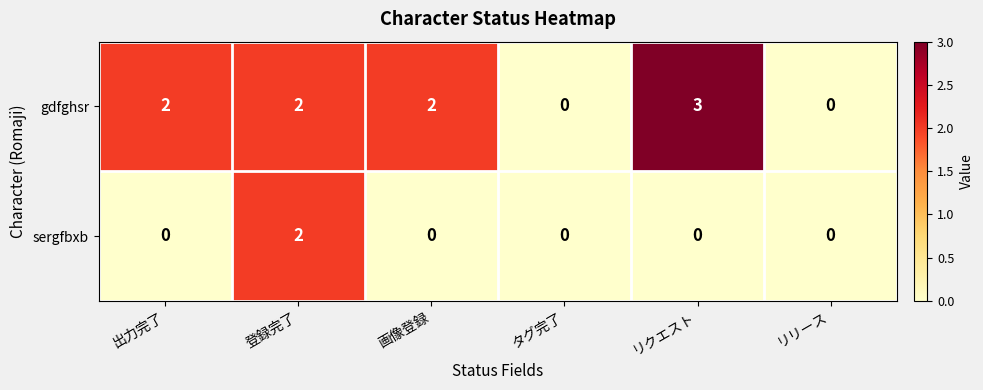

The value of sergfbxb at 登録完了 is 3. True or false?

False